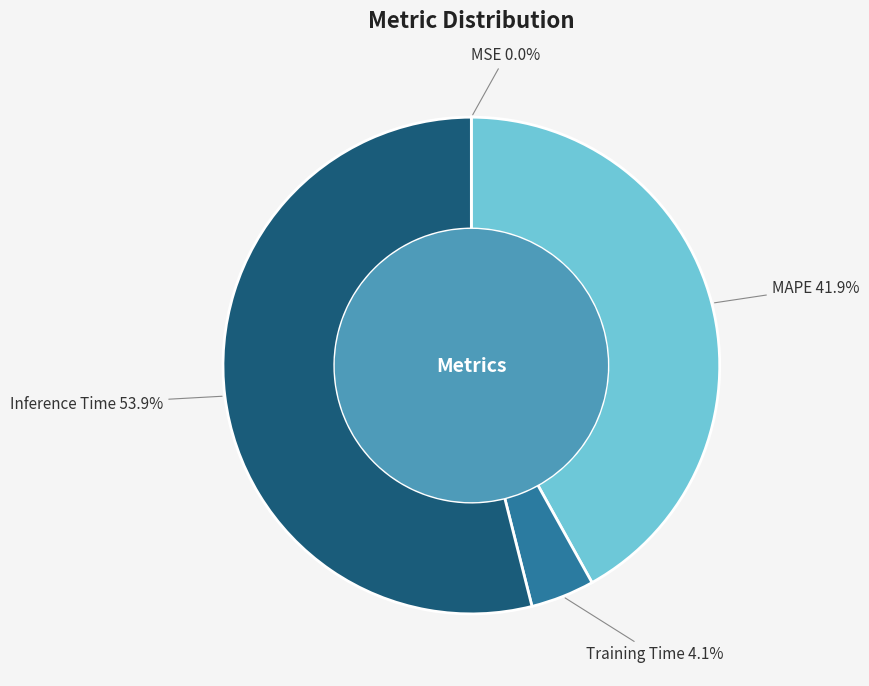

Does Inference Time represent more than half of the total?

Yes